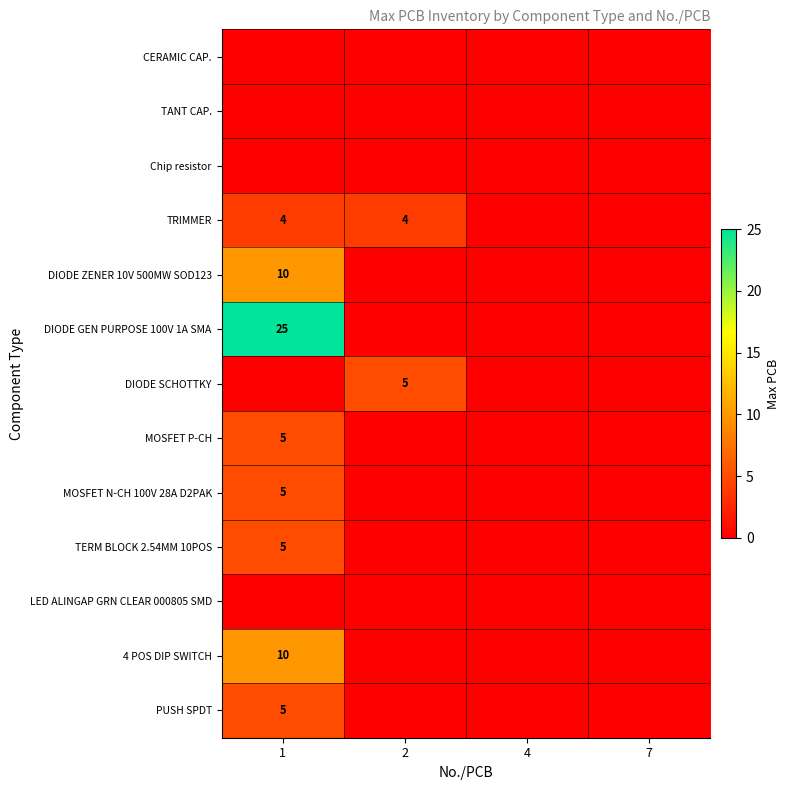

Is the value of MOSFET N-CH 100V 28A D2PAK at 7 greater than the value of DIODE GEN PURPOSE 100V 1A SMA at 1?

No